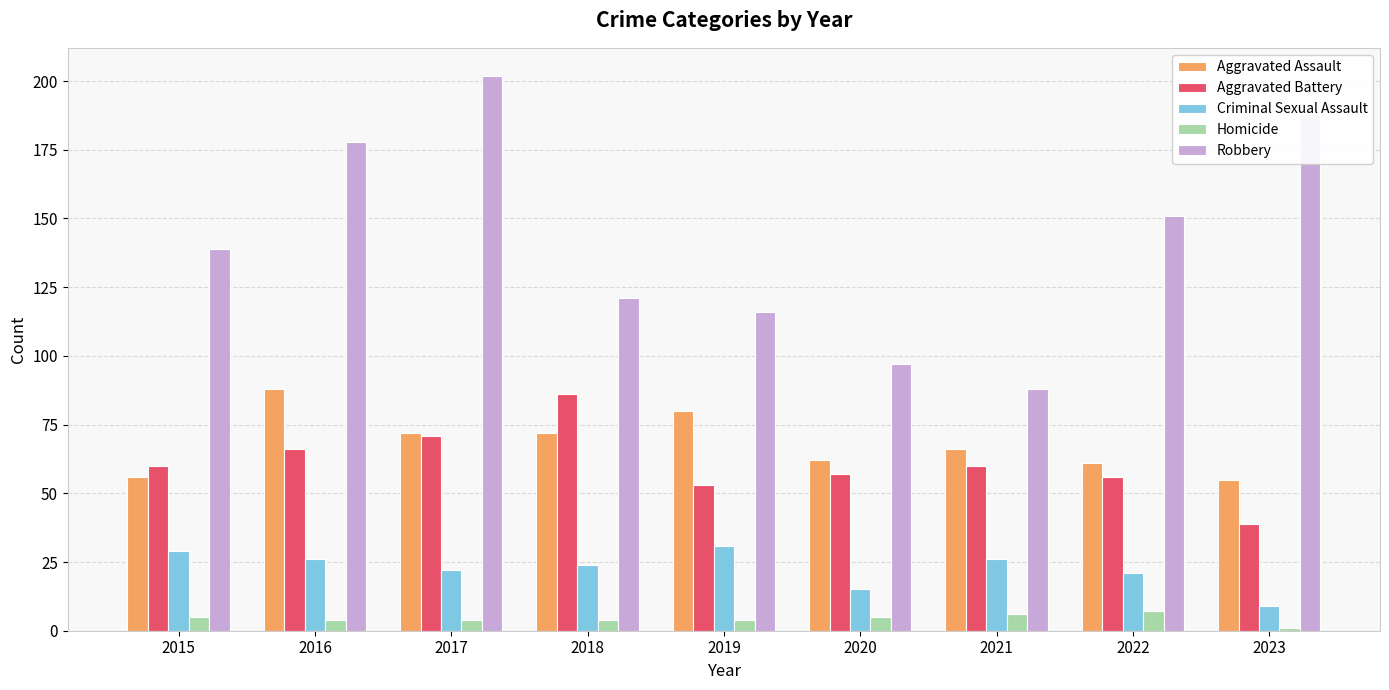

How many distinct data groups are displayed?

5